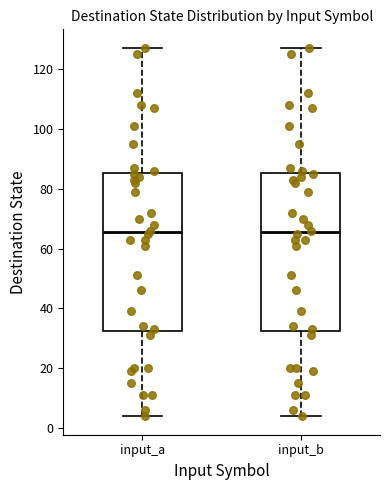

Where is the lower edge of the box for input_b on the y-axis? The values are not printed on the chart, so give them approximately, as read against the axis.

32